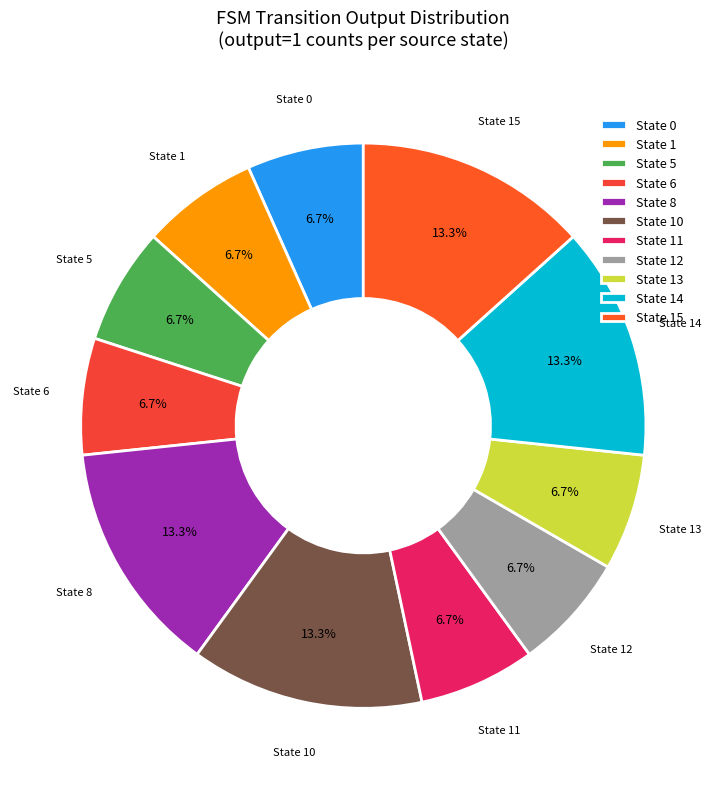

Is there a majority slice in this chart?

No